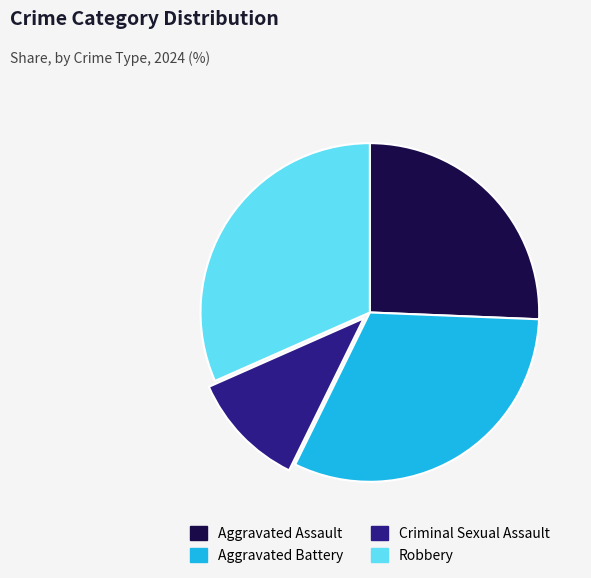

Combined, do Aggravated Battery and Aggravated Assault account for over 50%?

Yes